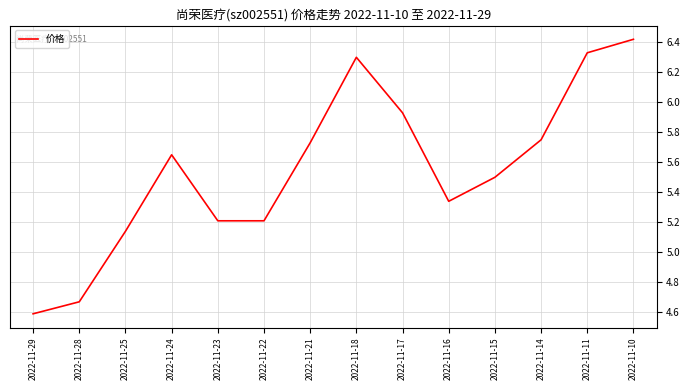

Is this an area chart (filled region under the line)?

No